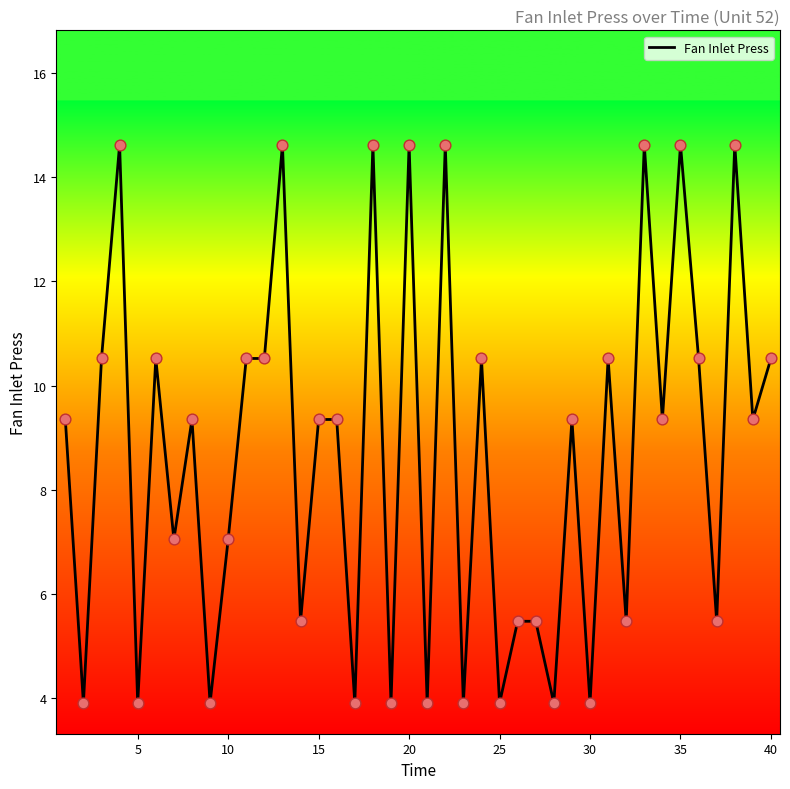

What is the greatest value displayed?

14.6